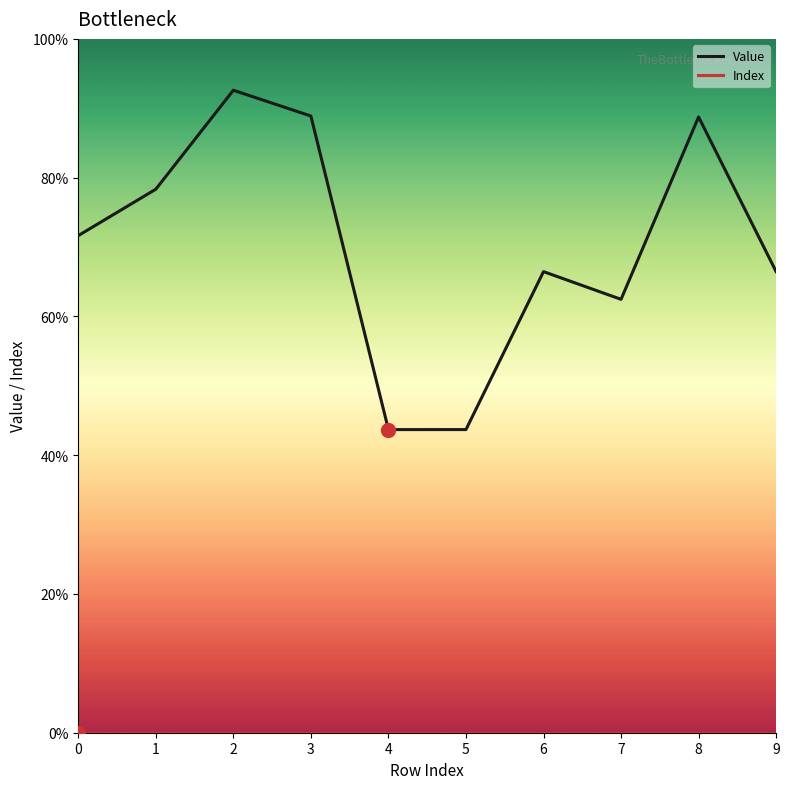

Does the chart display data point markers on the line(s)?

No